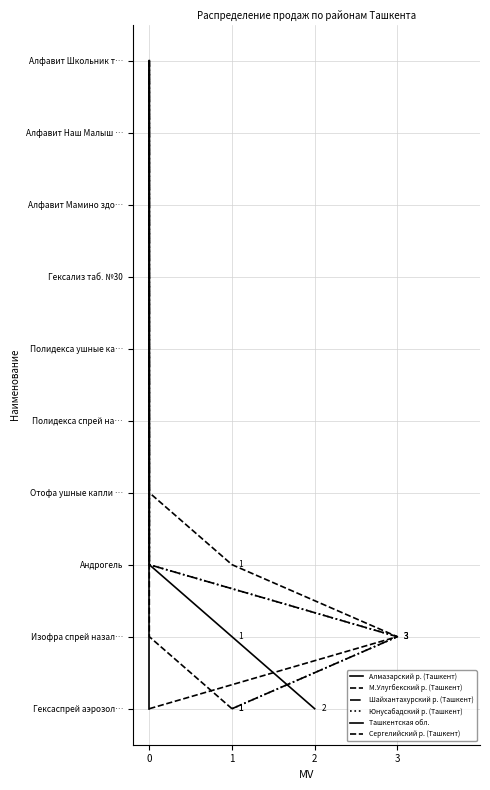

True or false: Сергелийский р. (Ташкент) and Юнусабадский р. (Ташкент) intersect in this chart.

False